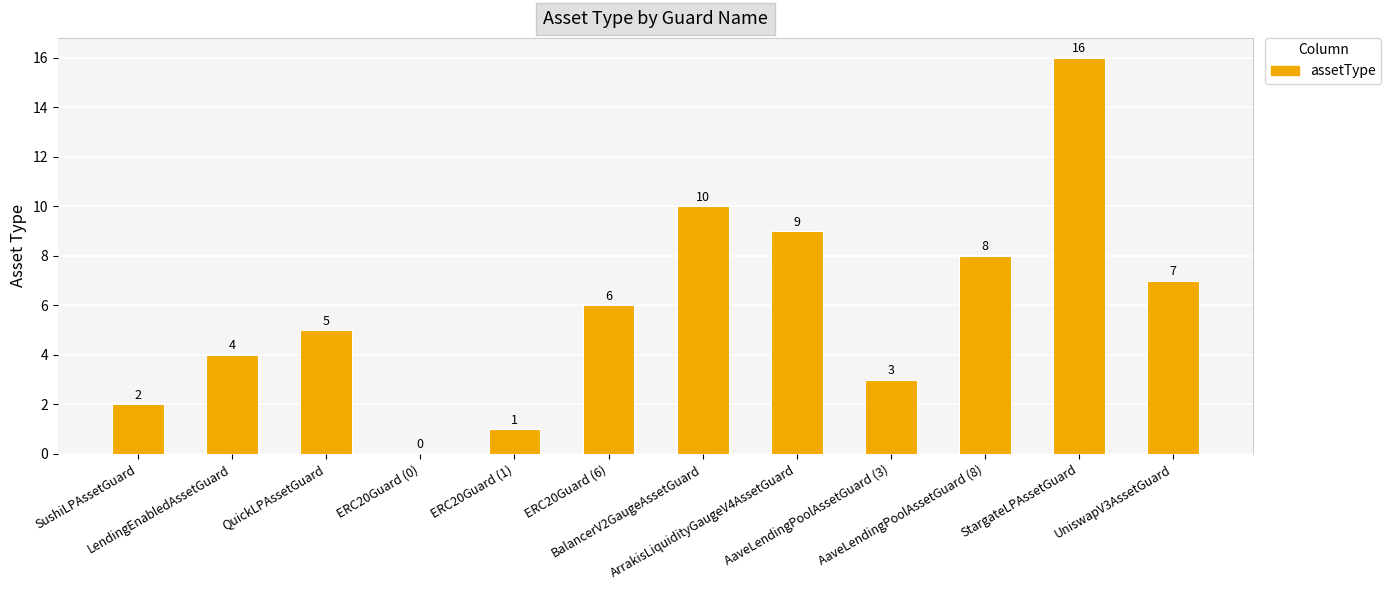

Between AaveLendingPoolAssetGuard (8) and ERC20Guard (6), which is larger?

AaveLendingPoolAssetGuard (8)